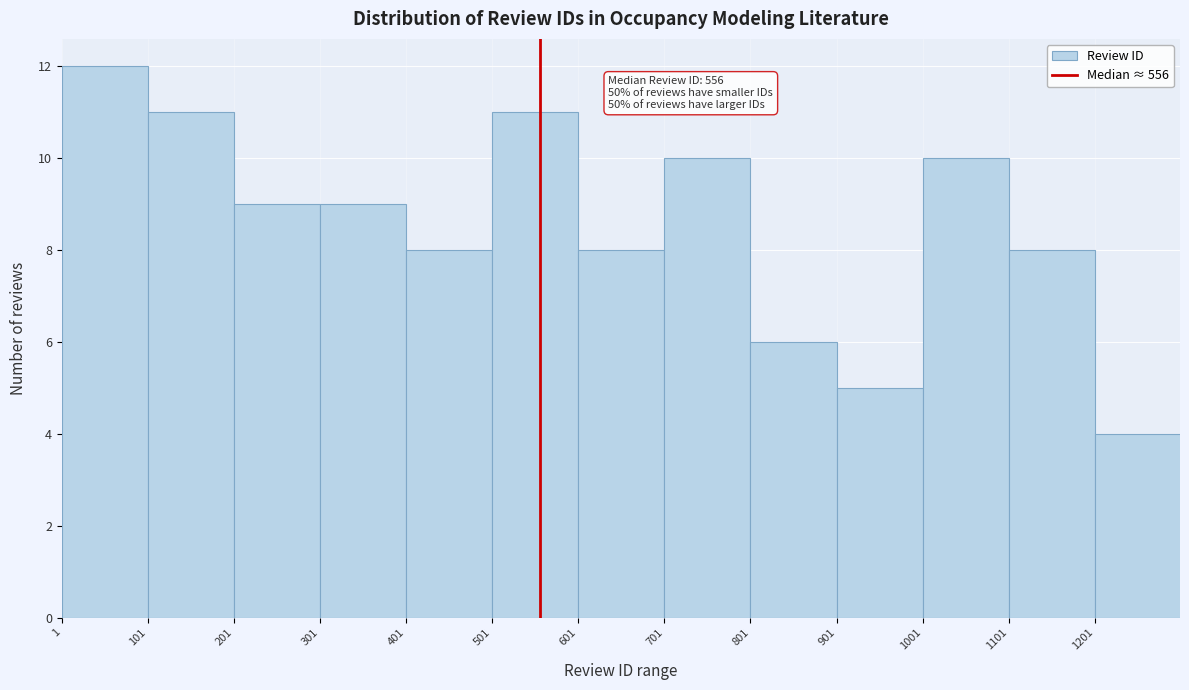

Over which range of the x-axis is the bar tallest?

1 to 101